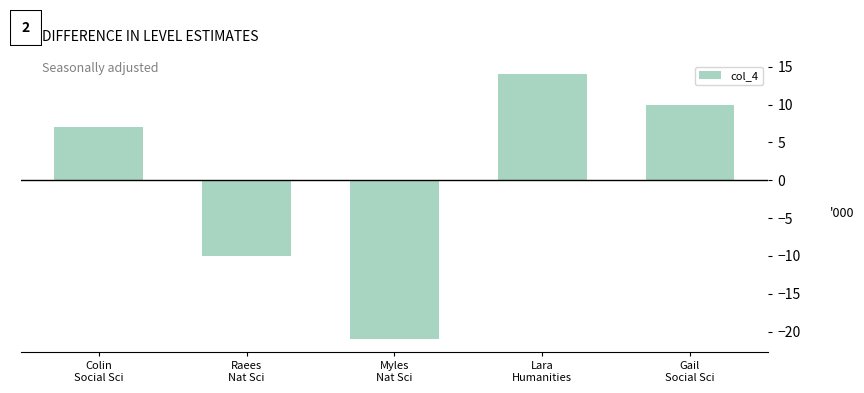

Between Gail
Social Sci and Myles
Nat Sci, which is larger?

Gail
Social Sci